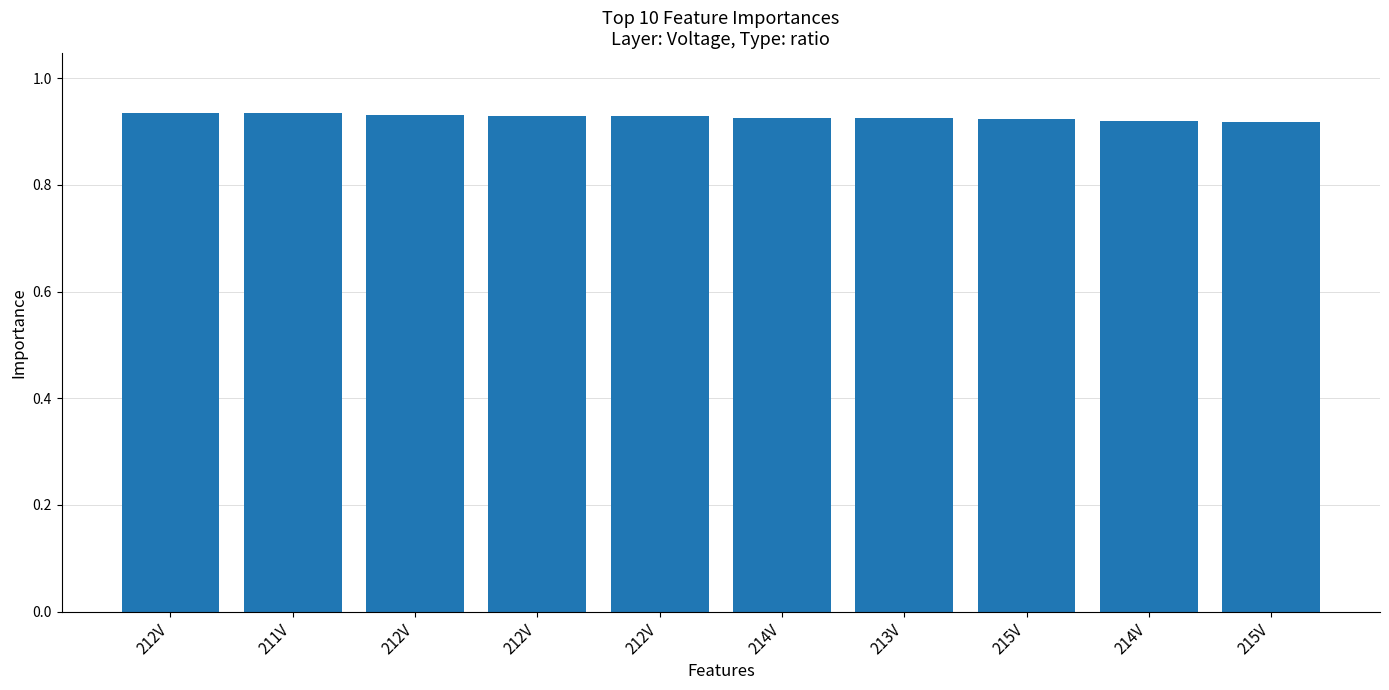

Which category has the lowest value across all series?

215V